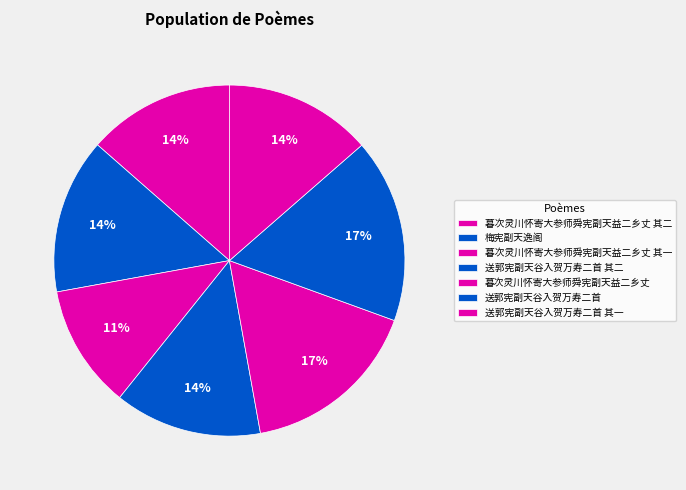

Which has a higher value, 梅宪副天逸阁 or 送郭宪副天谷入贺万寿二首 其一?

梅宪副天逸阁